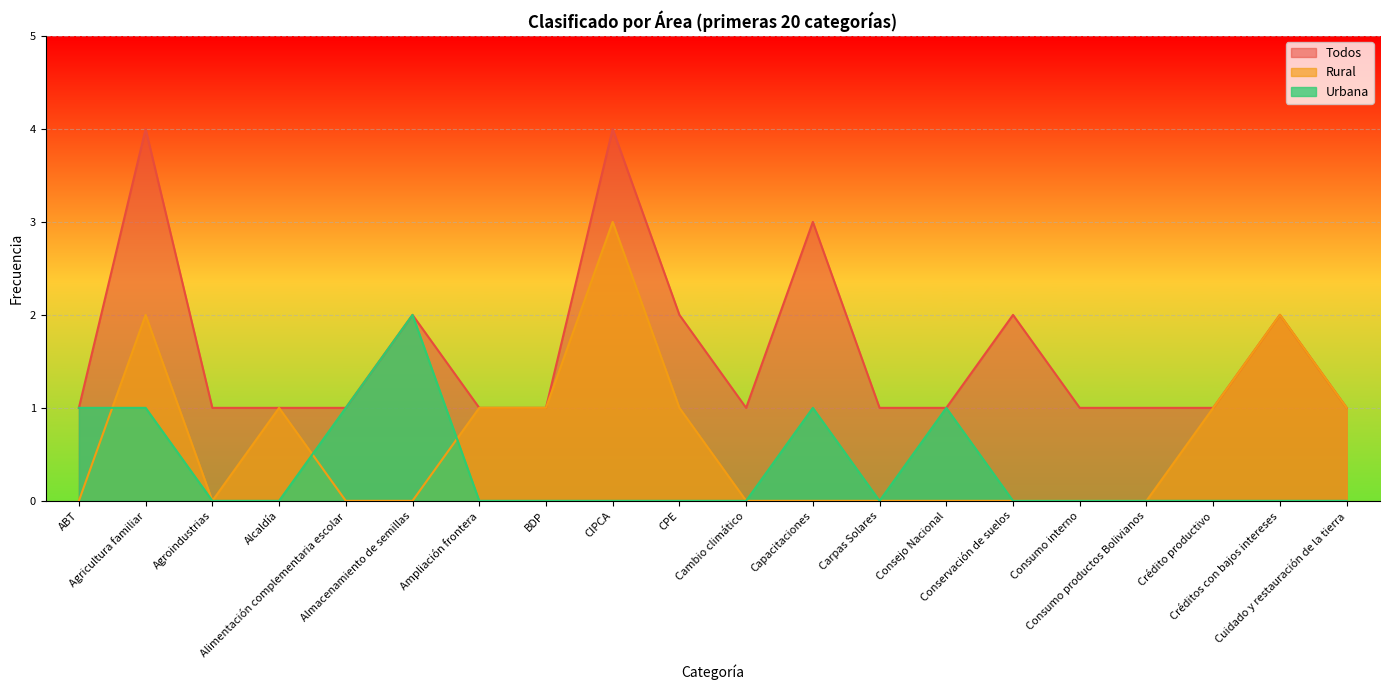

What position from the right is Agroindustrias?

18